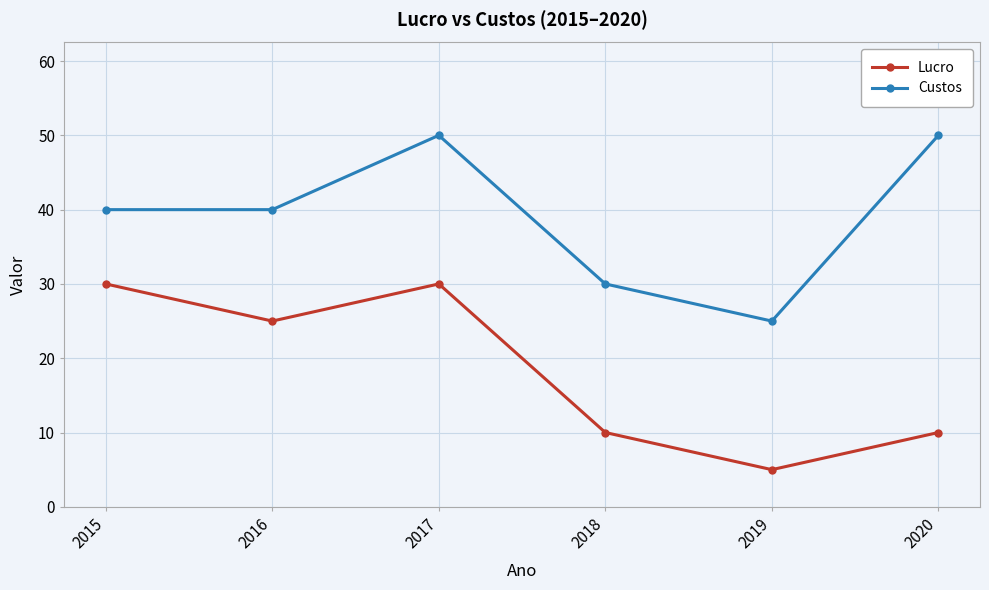

The value of Custos at 2015 is 40. True or false?

True